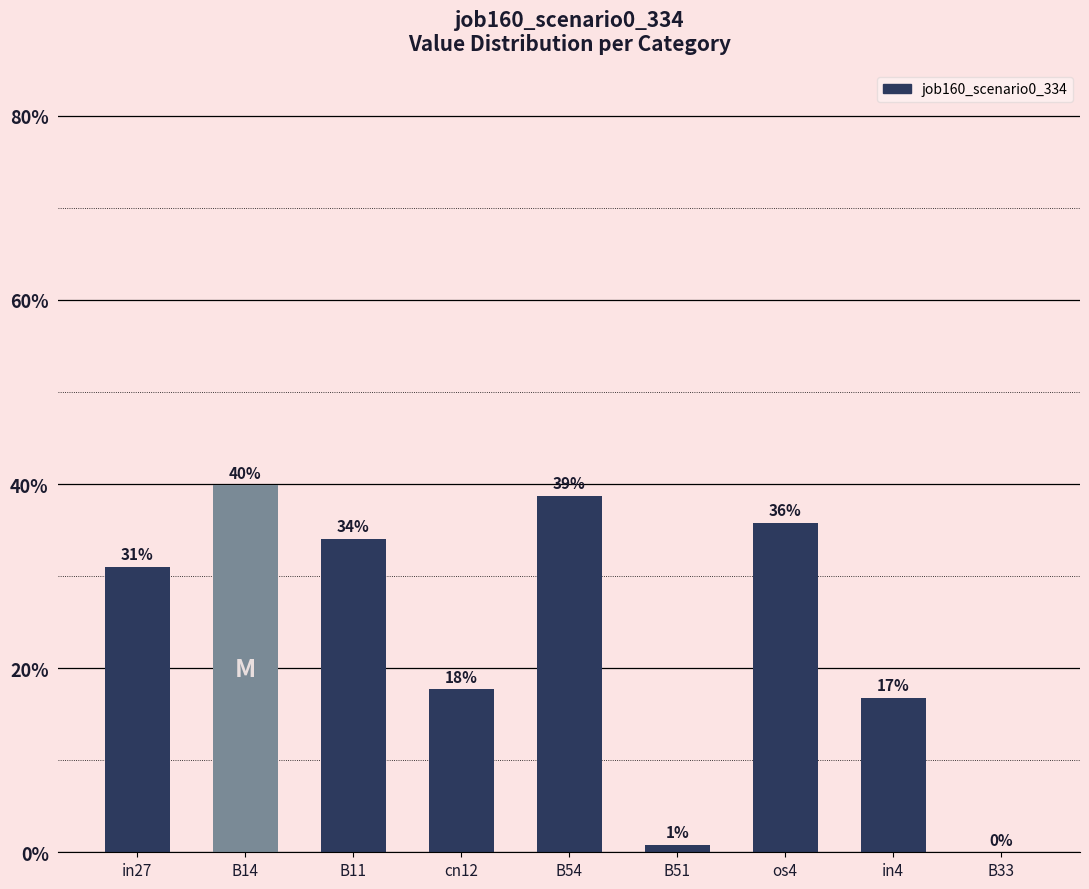

Are the bars horizontal?

No